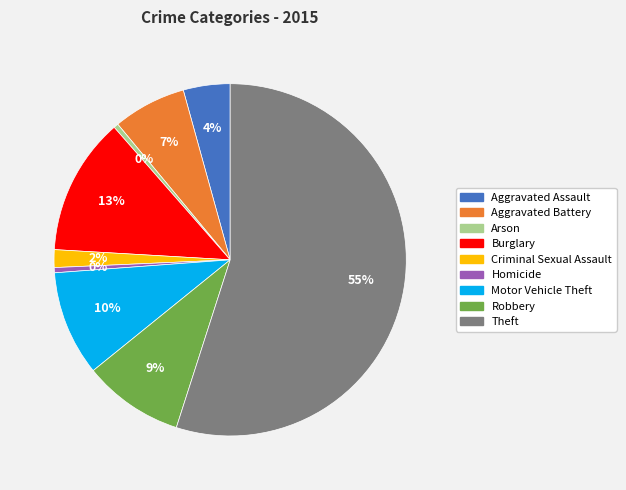

Is the sum of Homicide and Motor Vehicle Theft greater than half?

No